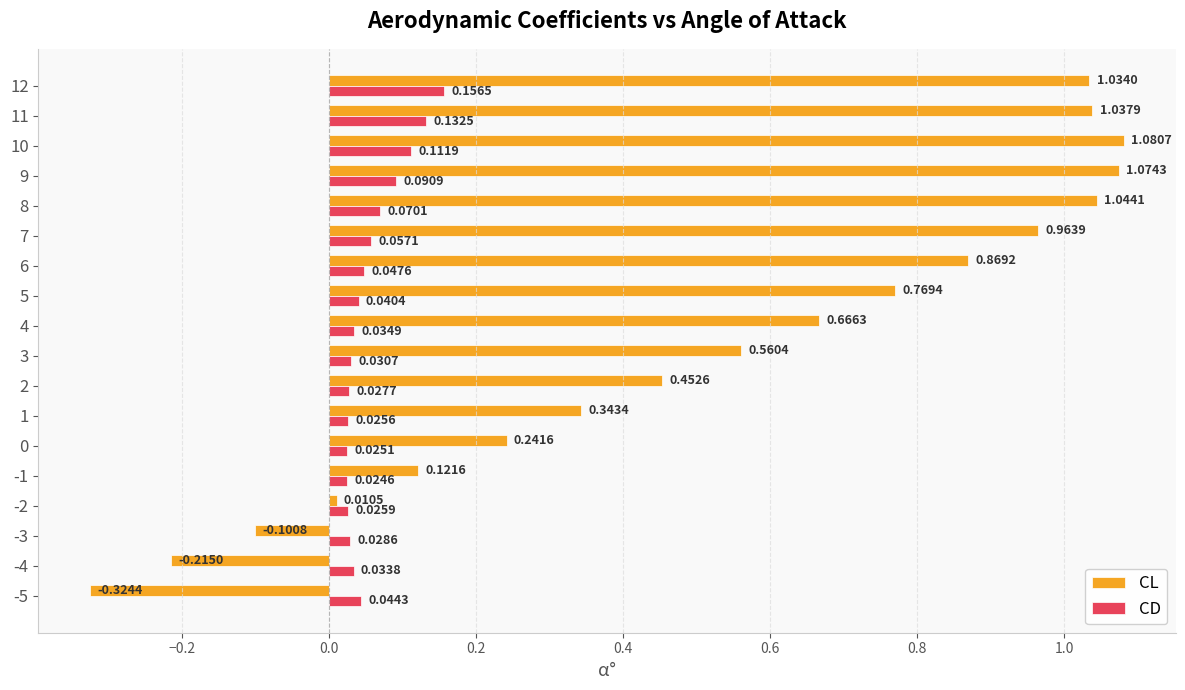

List the series in order of their overall mean, lowest first.

CD, CL